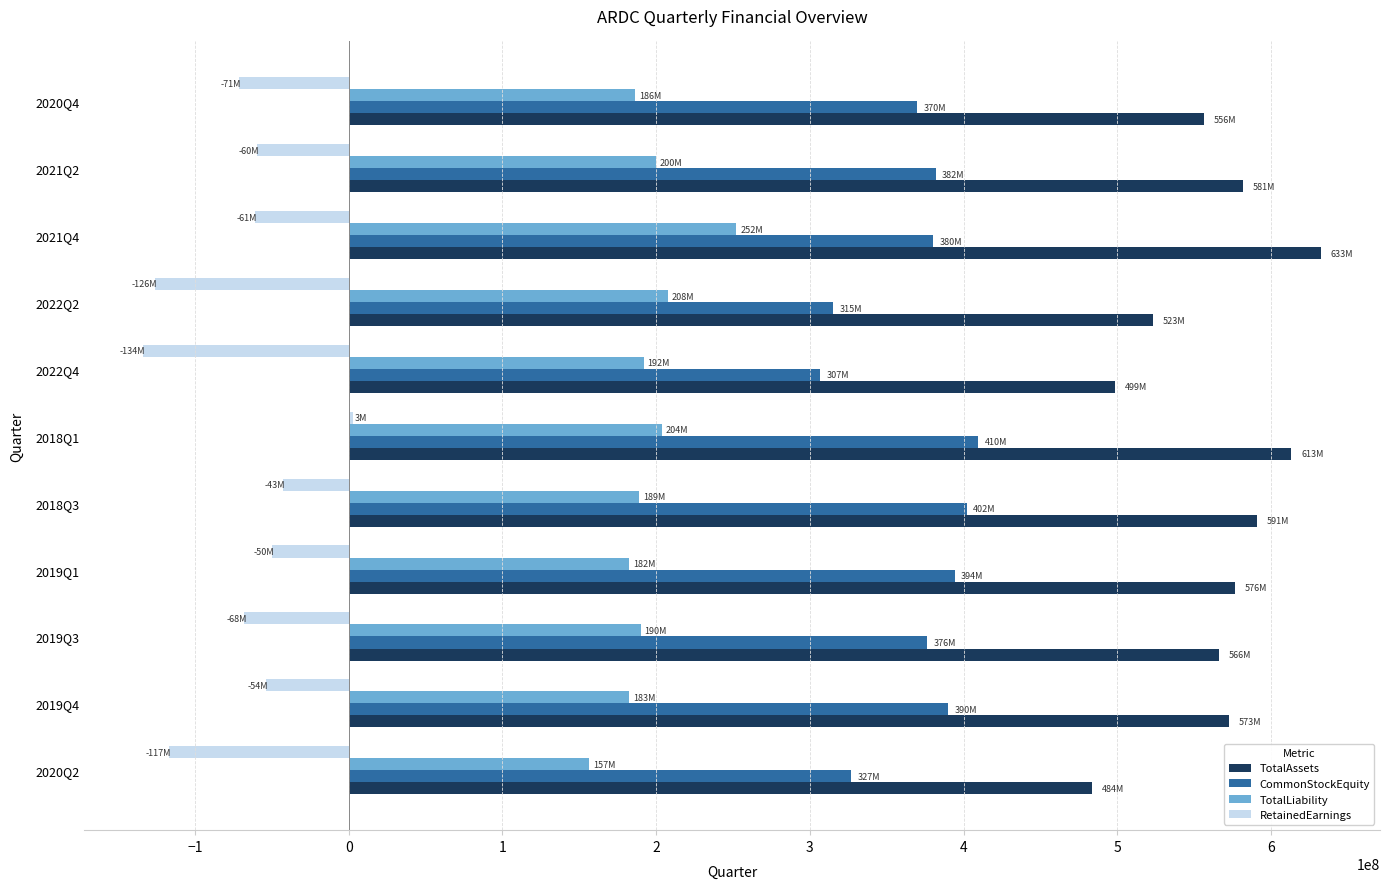

List the series in order of their overall mean, highest first.

TotalAssets, CommonStockEquity, TotalLiability, RetainedEarnings